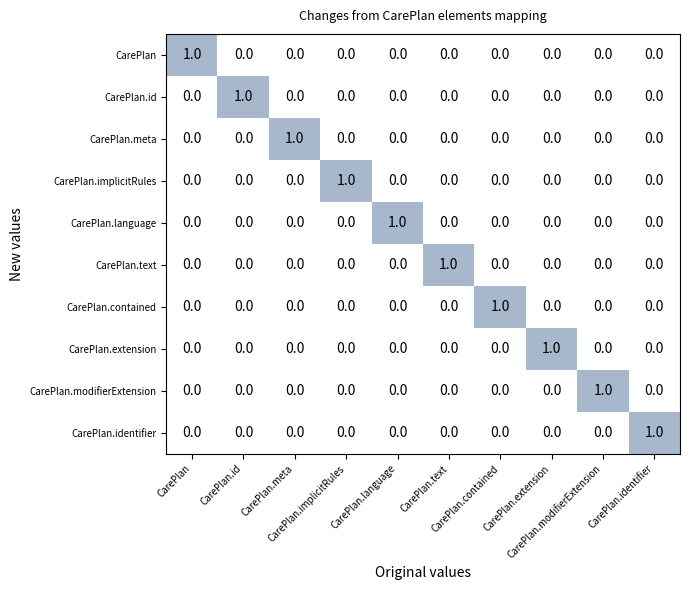

What is the spread (max minus min) of values at CarePlan.meta?

1